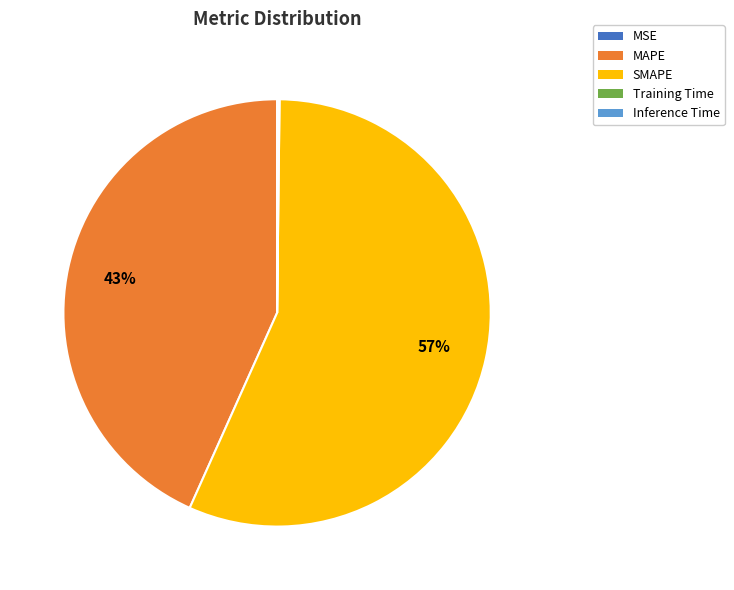

The SMAPE slice represents 51% of the pie. True or false?

False